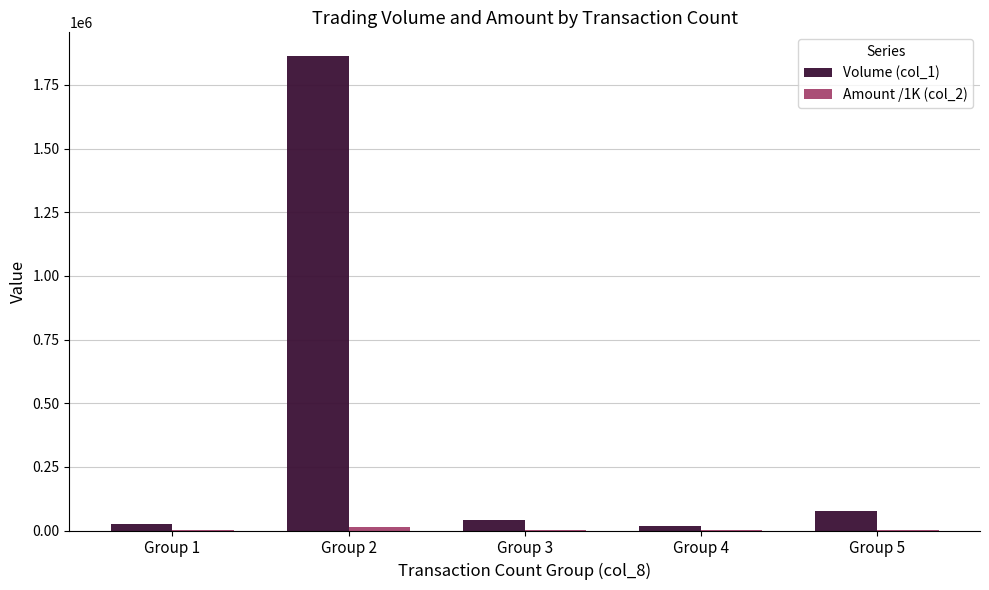

Which series has the largest total across all categories?

Volume (col_1)